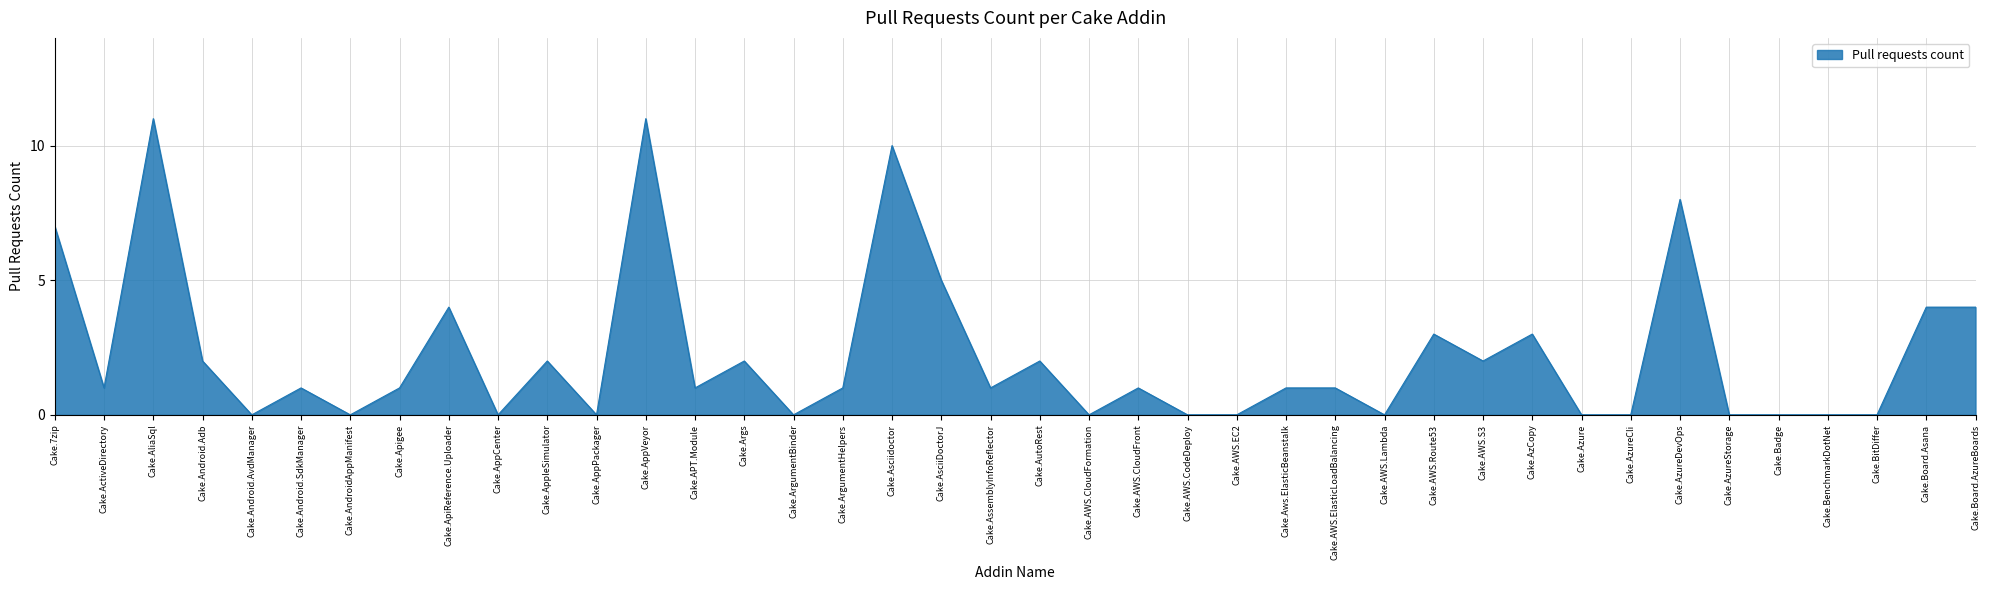

What is the greatest value displayed?

11